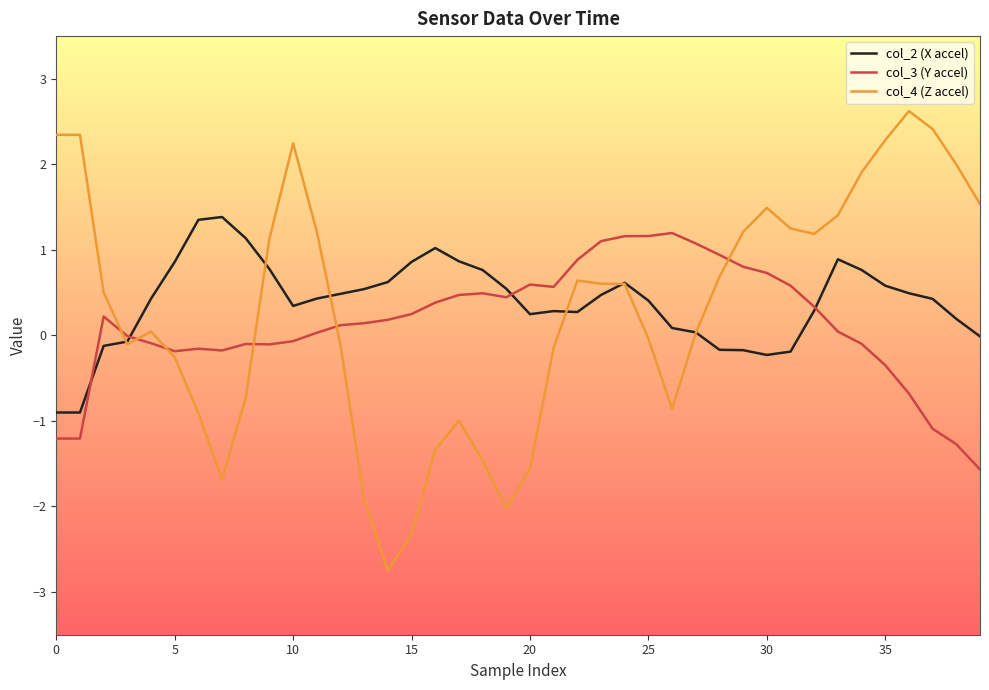

What is the smallest value displayed?

-2.8